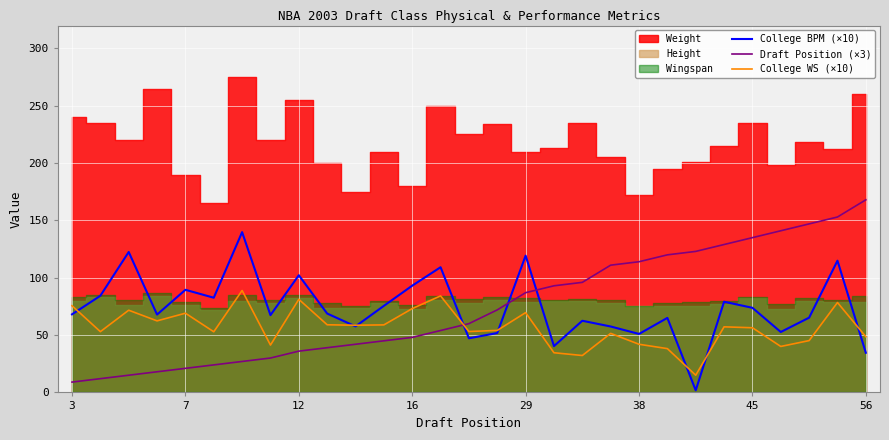

True or false: College WS (×10) has more than 0 points higher than both neighbors.

True